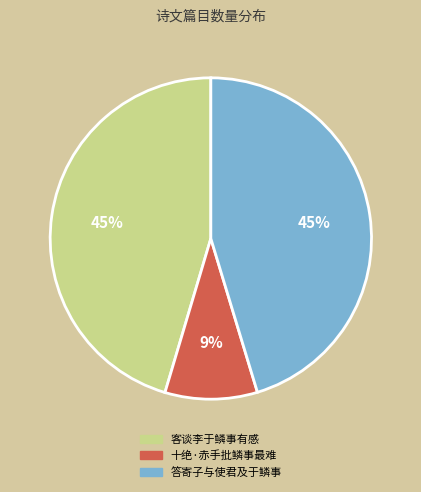

Which slice is the smallest?

十绝·赤手批鳞事最难